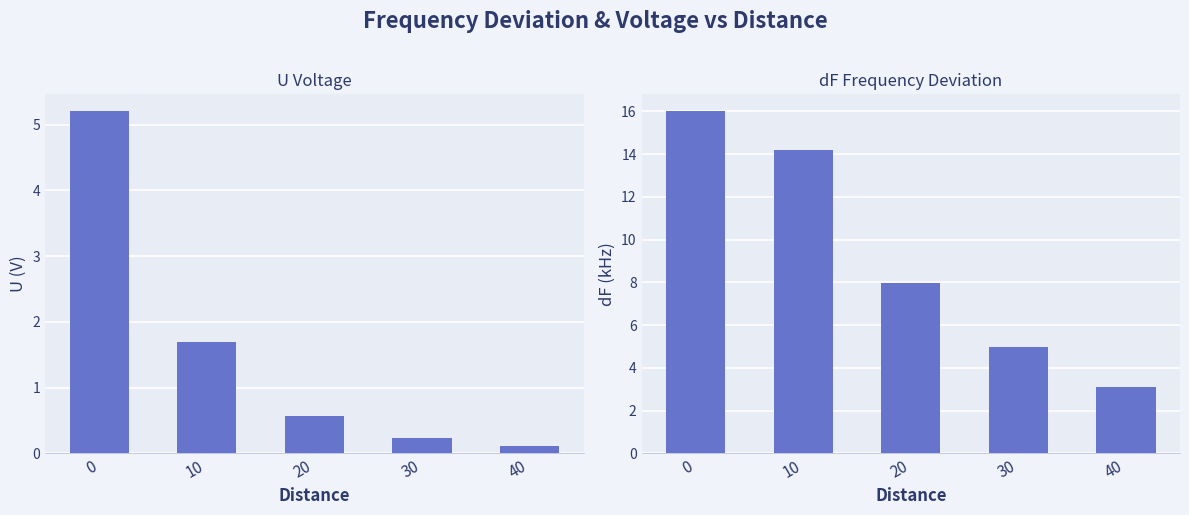

What is the difference between the second highest and minimum values in the U series?

1.6